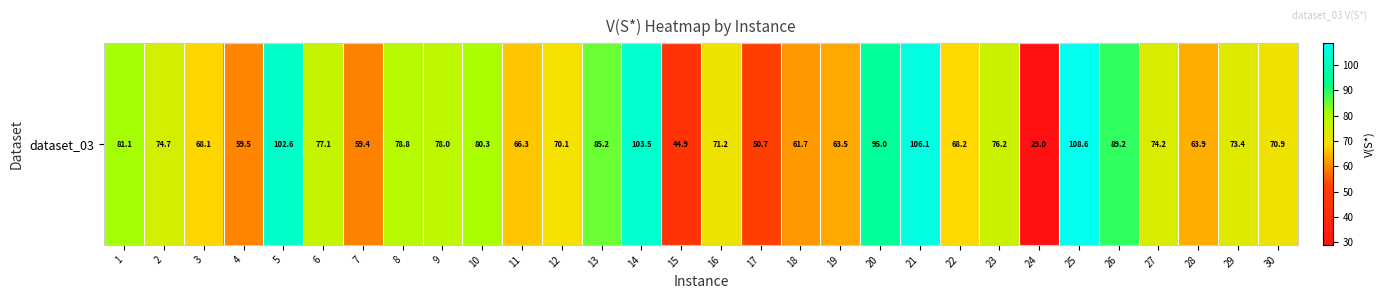

What is the smallest value displayed?

29.0